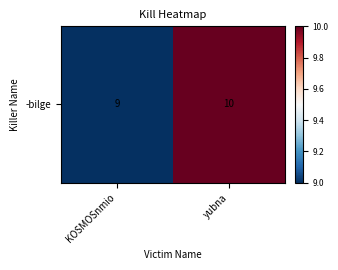

Rank the categories by value from lowest to highest.

KOSMOSnmio, yubna